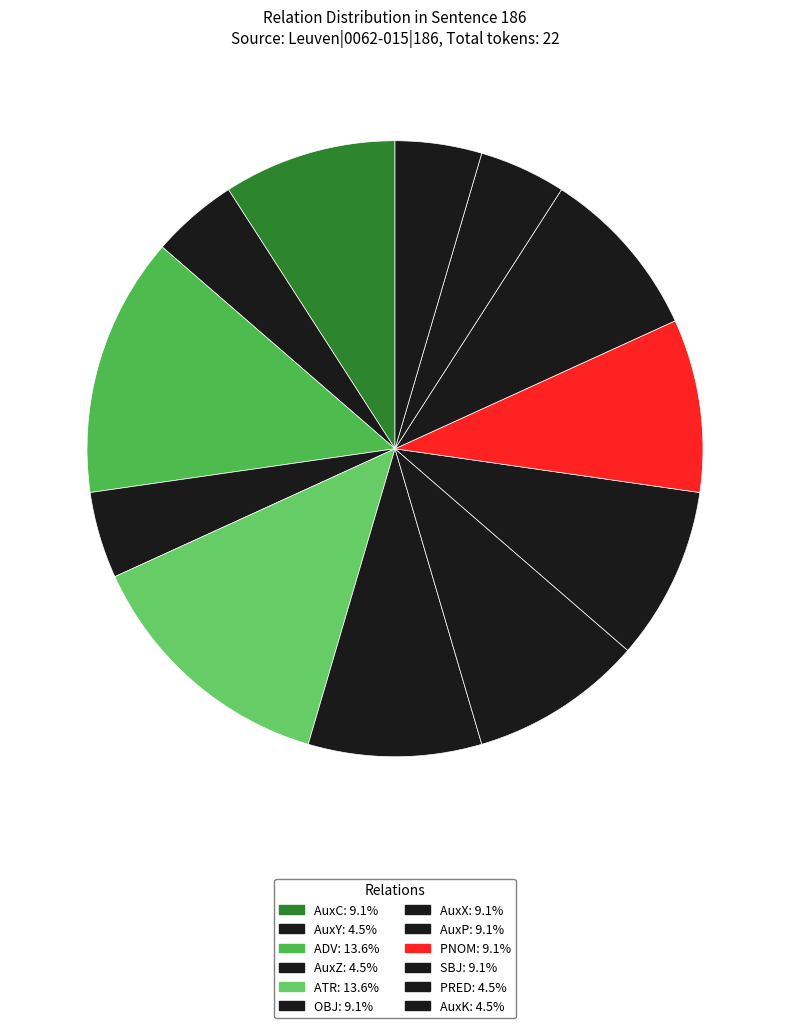

Count the number of slices in the pie.

12